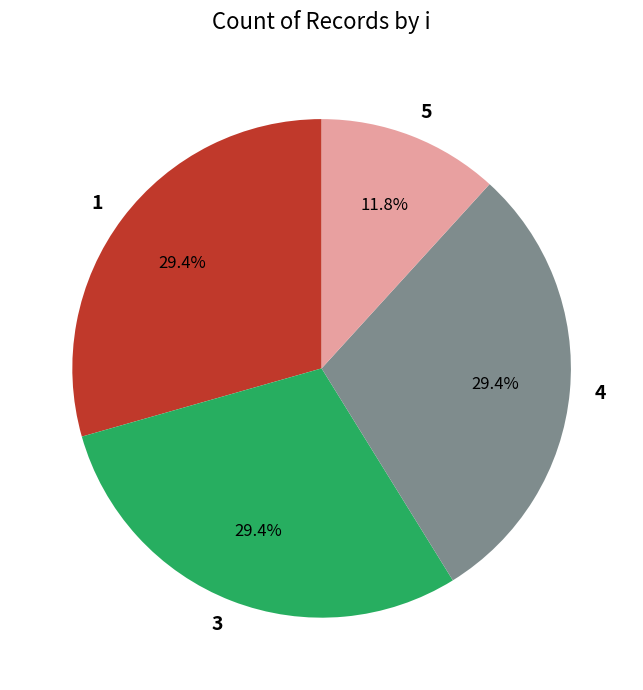

Is it true that 4 is 15% of the pie?

False